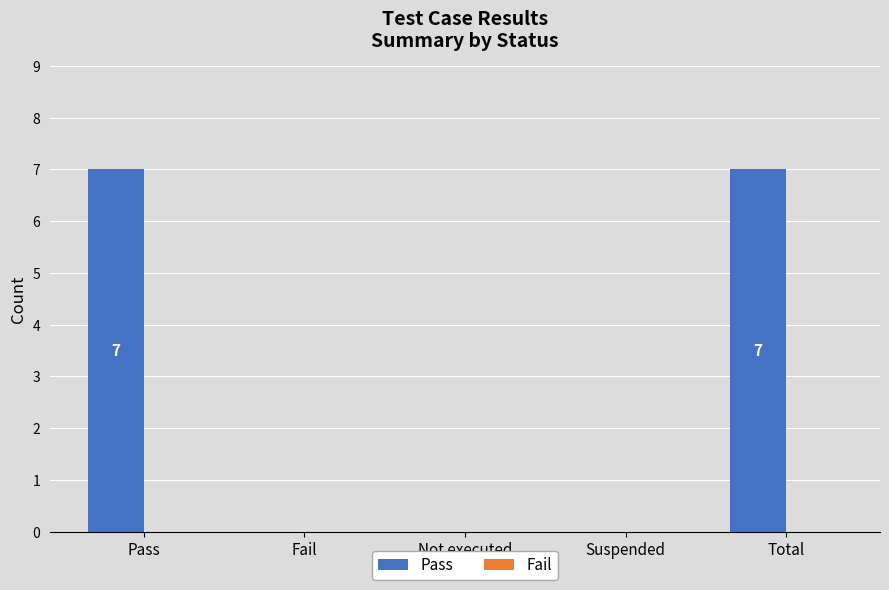

What is the sum of all values?

14